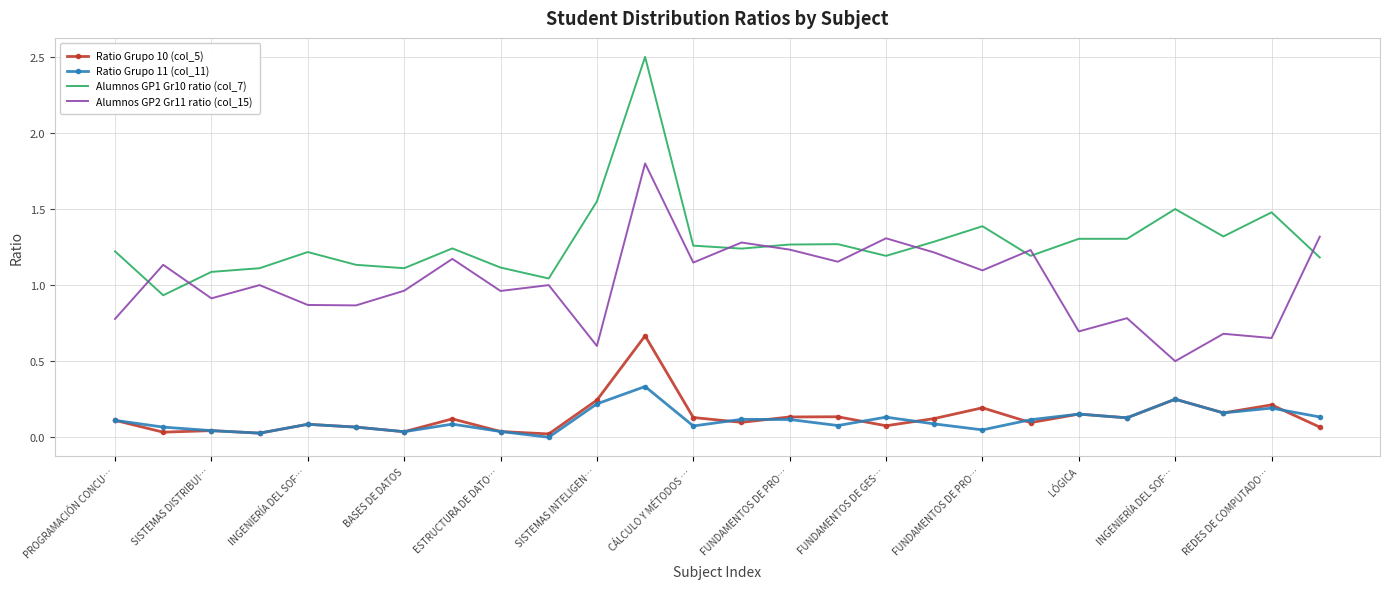

Which series has the largest total across all categories?

Alumnos GP1 Gr10 ratio (col_7)